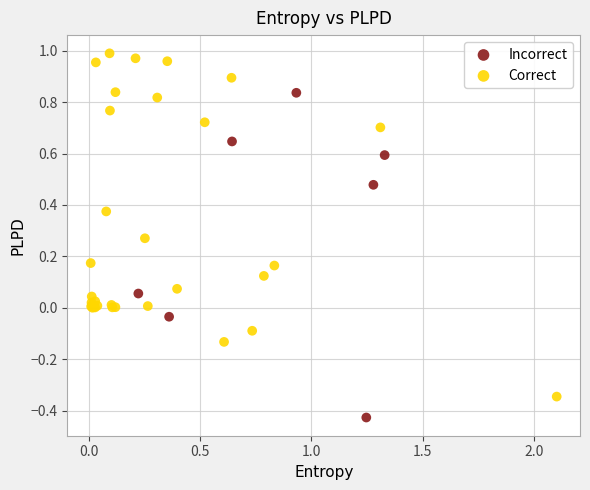

Which series reaches the maximum Y coordinate?

Correct